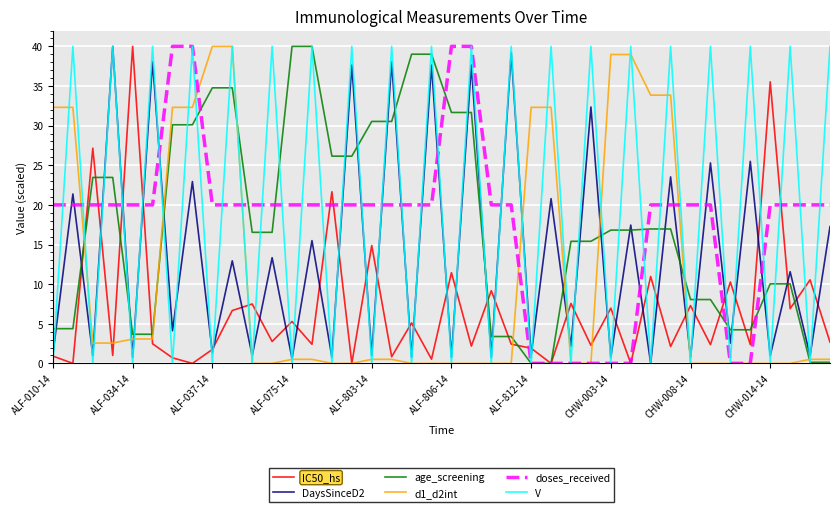

Does the chart display data point markers on the line(s)?

No